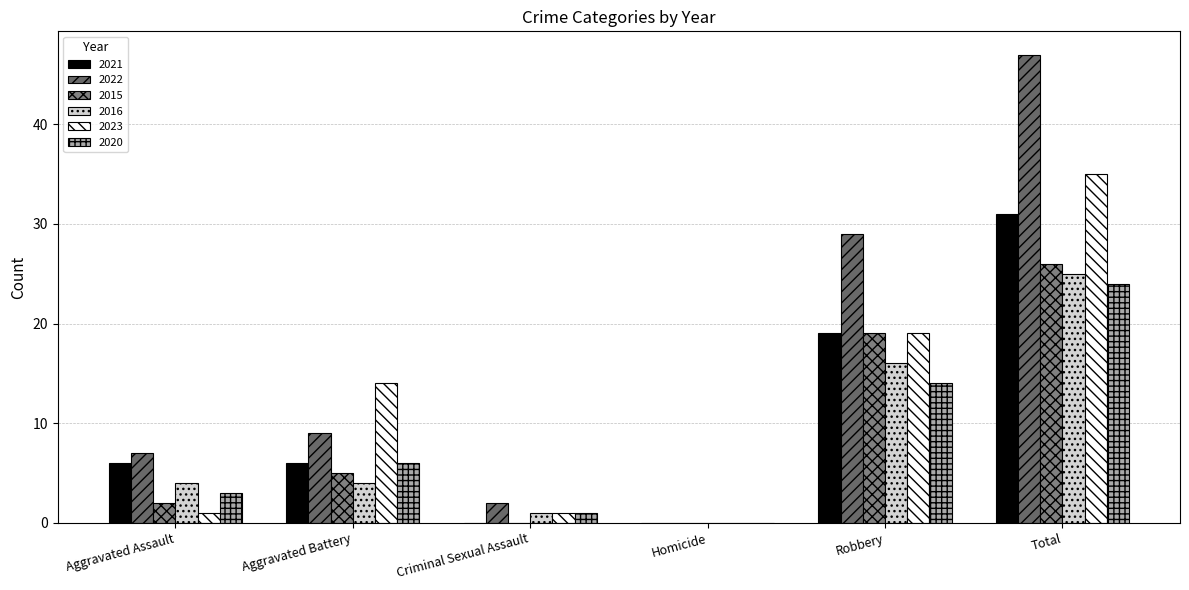

What is the value of the 2023 bar at the 5th from the left?

19